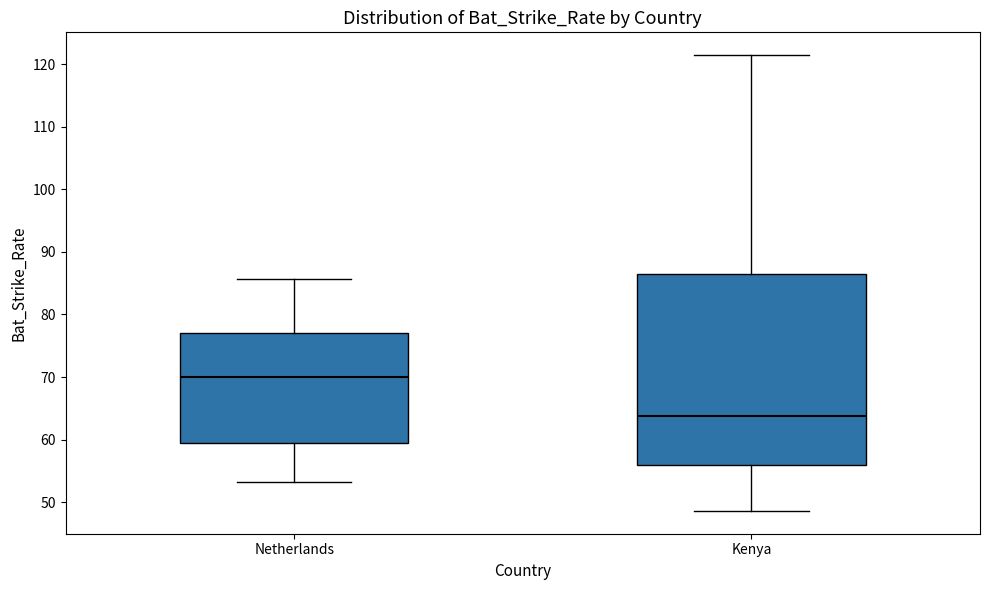

Comparing the boxes themselves (not the whiskers), which one is the tallest?

Kenya